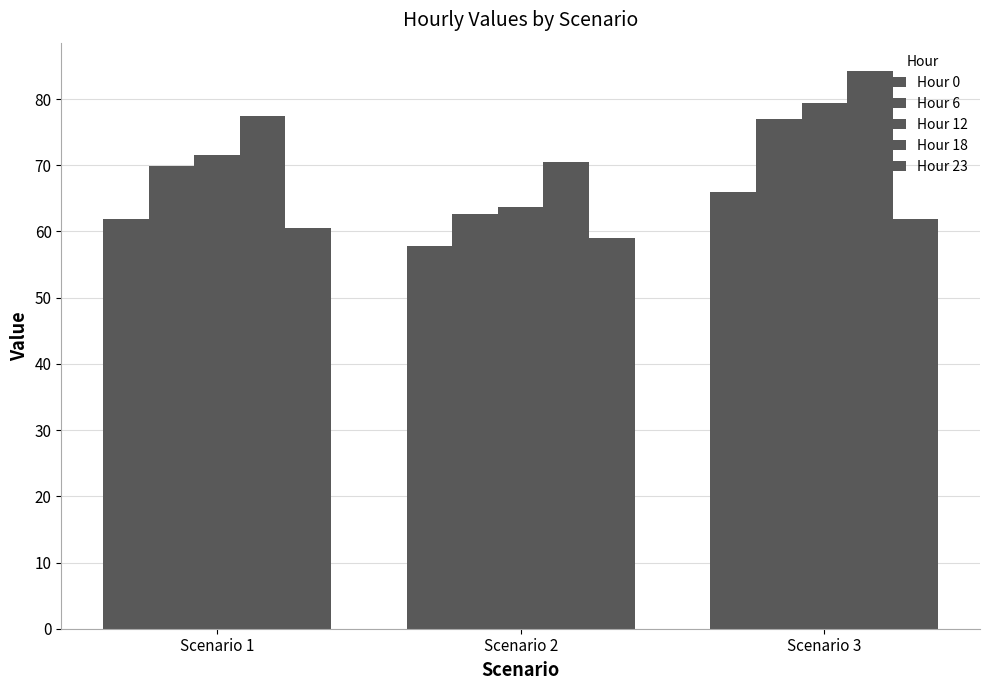

Reading right to left, extract all data points from this chart.

Hour 0: Scenario 3=66.0	Scenario 2=57.8	Scenario 1=61.9
Hour 6: Scenario 3=77.0	Scenario 2=62.6	Scenario 1=69.8
Hour 12: Scenario 3=79.3	Scenario 2=63.8	Scenario 1=71.5
Hour 18: Scenario 3=84.3	Scenario 2=70.4	Scenario 1=77.4
Hour 23: Scenario 3=61.9	Scenario 2=59.1	Scenario 1=60.5